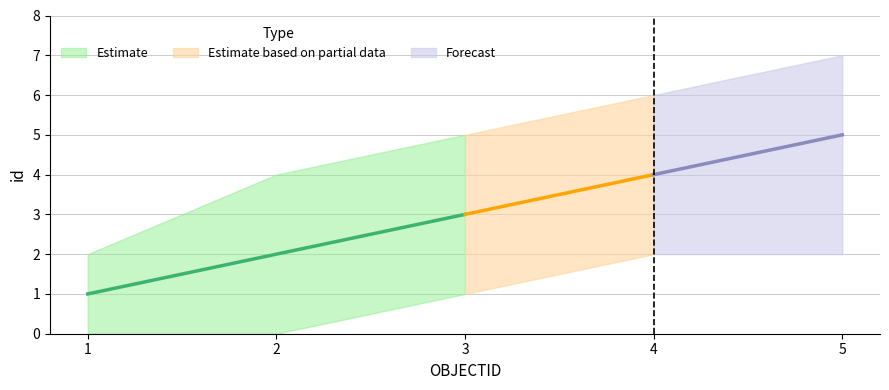

True or false: id_upper and id_lower intersect in this chart.

False